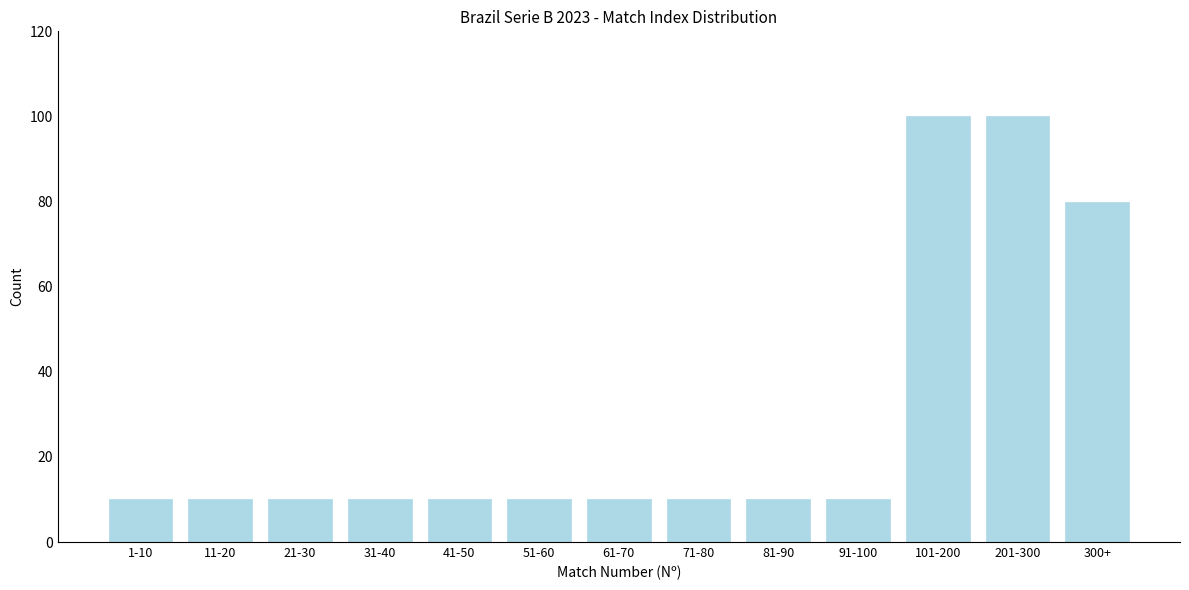

Reading right to left, list all the values displayed in this chart.

300+=80	201-300=100	101-200=100	91-100=10	81-90=10	71-80=10	61-70=10	51-60=10	41-50=10	31-40=10	21-30=10	11-20=10	1-10=10